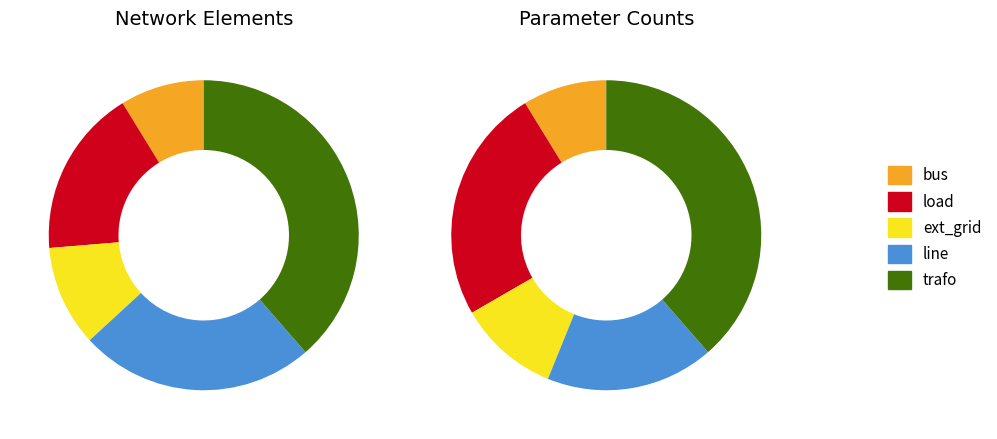

Count the number of slices in the pie.

5